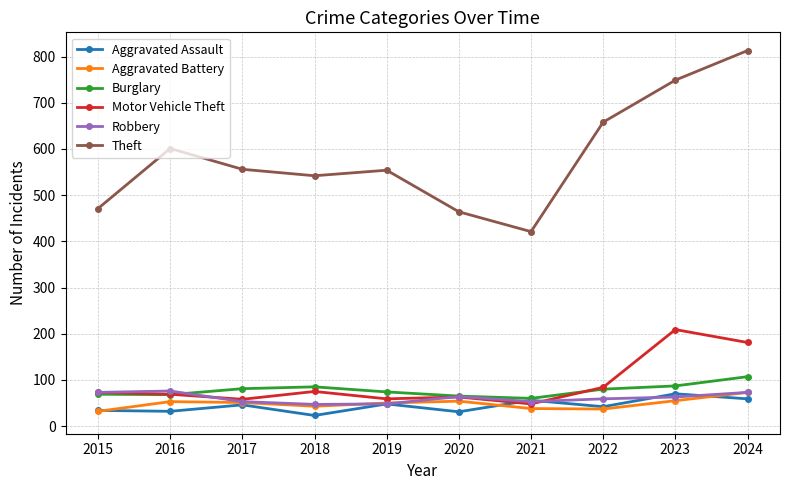

What is the highest value of the Motor Vehicle Theft series?

209